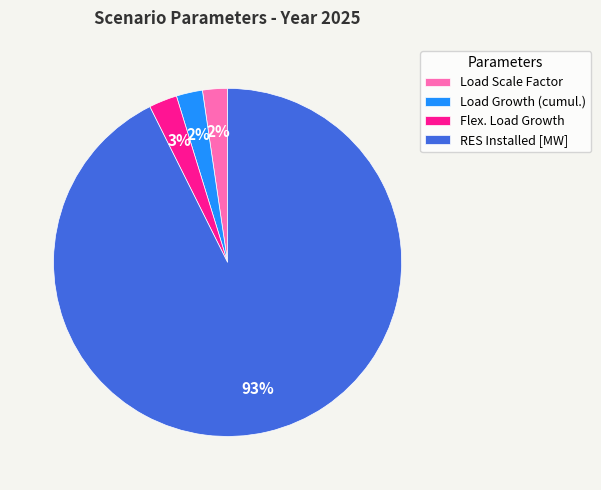

Does Load Scale Factor account for over 50% of the chart?

No